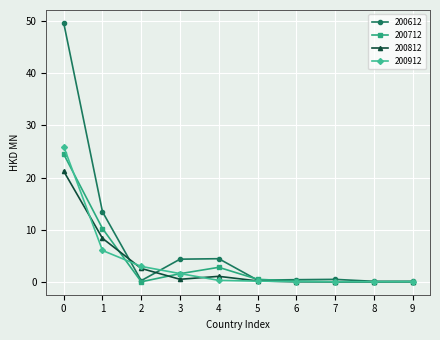

Is it true that 200612 equals 0.1 at 8?

True